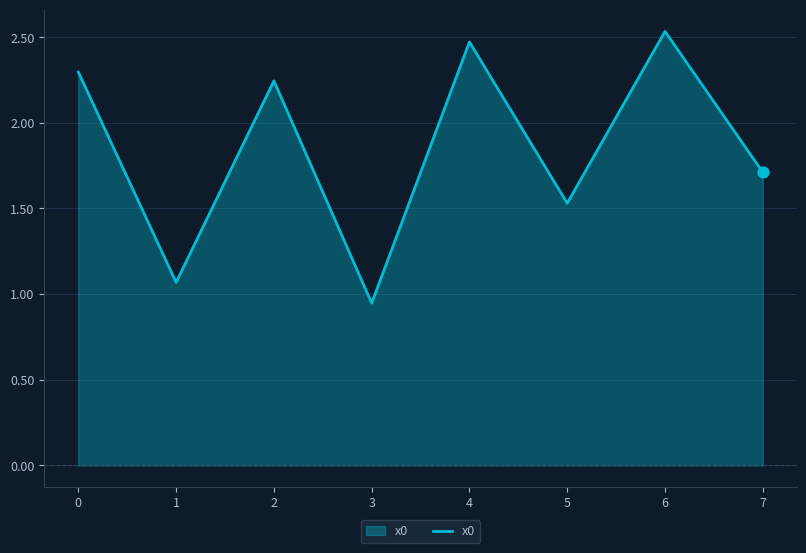

Between 2 and 5, which is larger?

2